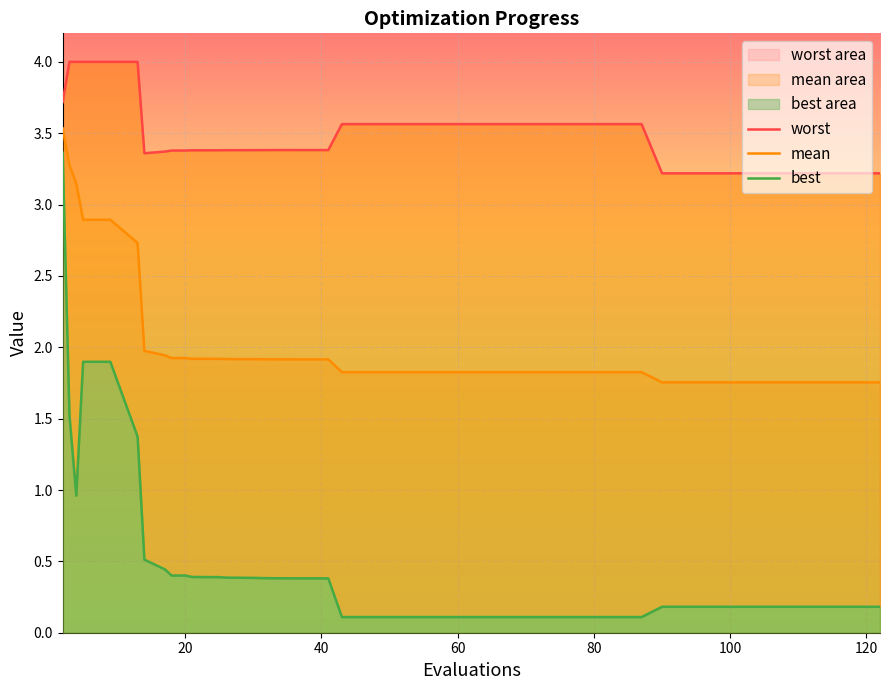

True or false: best and worst cross at least once.

False